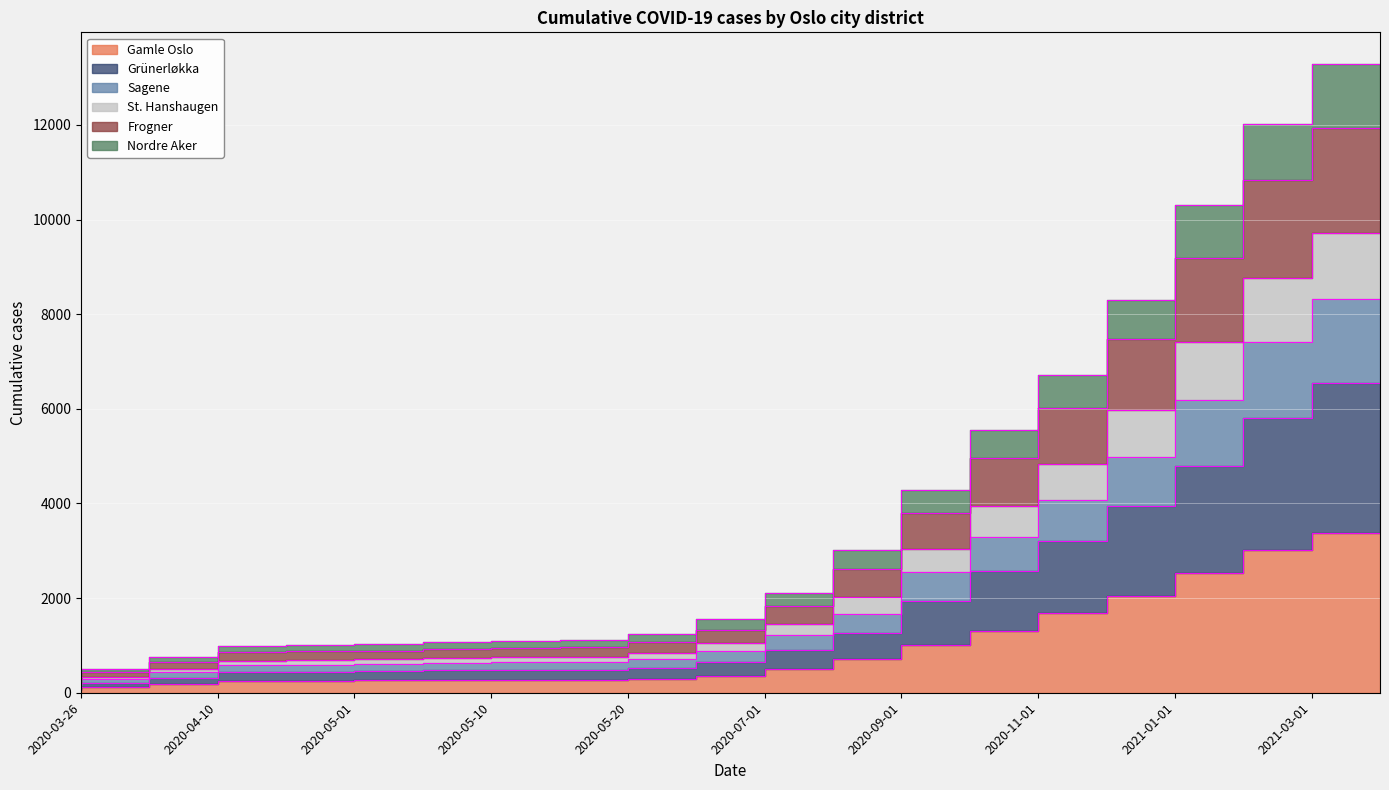

Which has a higher value, 2020-08-01 or 2020-03-30?

2020-08-01